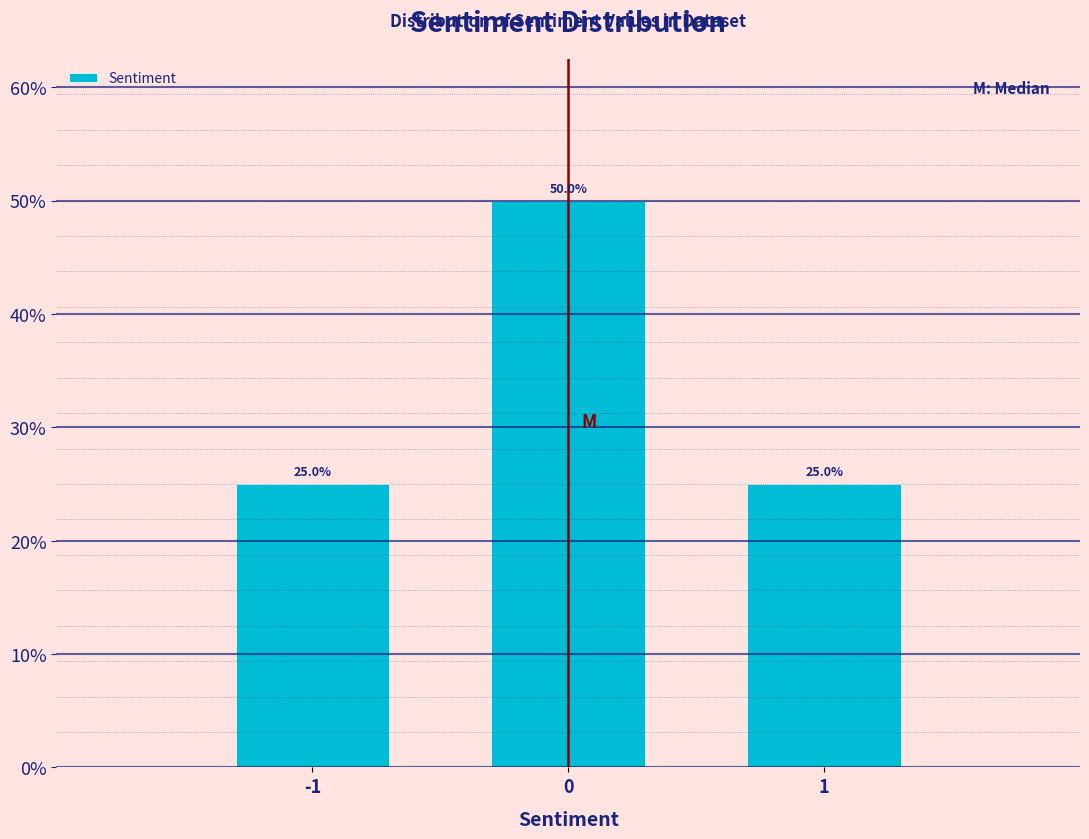

Does the chart contain any negative values?

No